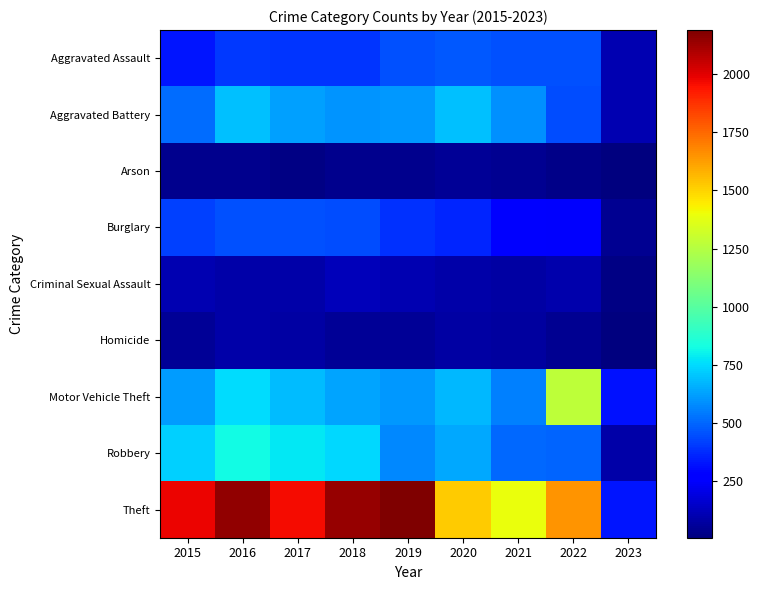

Reading left to right, transcribe all the data shown in this chart.

Aggravated Assault: 2015=323	2016=402	2017=396	2018=392	2019=452	2020=468	2021=452	2022=457	2023=107
Aggravated Battery: 2015=515	2016=691	2017=623	2018=600	2019=608	2020=691	2021=587	2022=446	2023=107
Arson: 2015=35	2016=40	2017=23	2018=37	2019=32	2020=55	2021=43	2022=31	2023=6
Burglary: 2015=422	2016=451	2017=453	2018=443	2019=383	2020=363	2021=280	2022=251	2023=41
Criminal Sexual Assault: 2015=105	2016=87	2017=90	2018=122	2019=102	2020=89	2021=82	2022=94	2023=16
Homicide: 2015=50	2016=87	2017=82	2018=56	2019=53	2020=81	2021=69	2022=48	2023=7
Motor Vehicle Theft: 2015=614	2016=756	2017=680	2018=631	2019=611	2020=674	2021=560	2022=1272	2023=317
Robbery: 2015=726	2016=819	2017=780	2018=741	2019=577	2020=639	2021=506	2022=497	2023=88
Theft: 2015=1981	2016=2148	2017=1968	2018=2140	2019=2190	2020=1518	2021=1392	2022=1652	2023=326